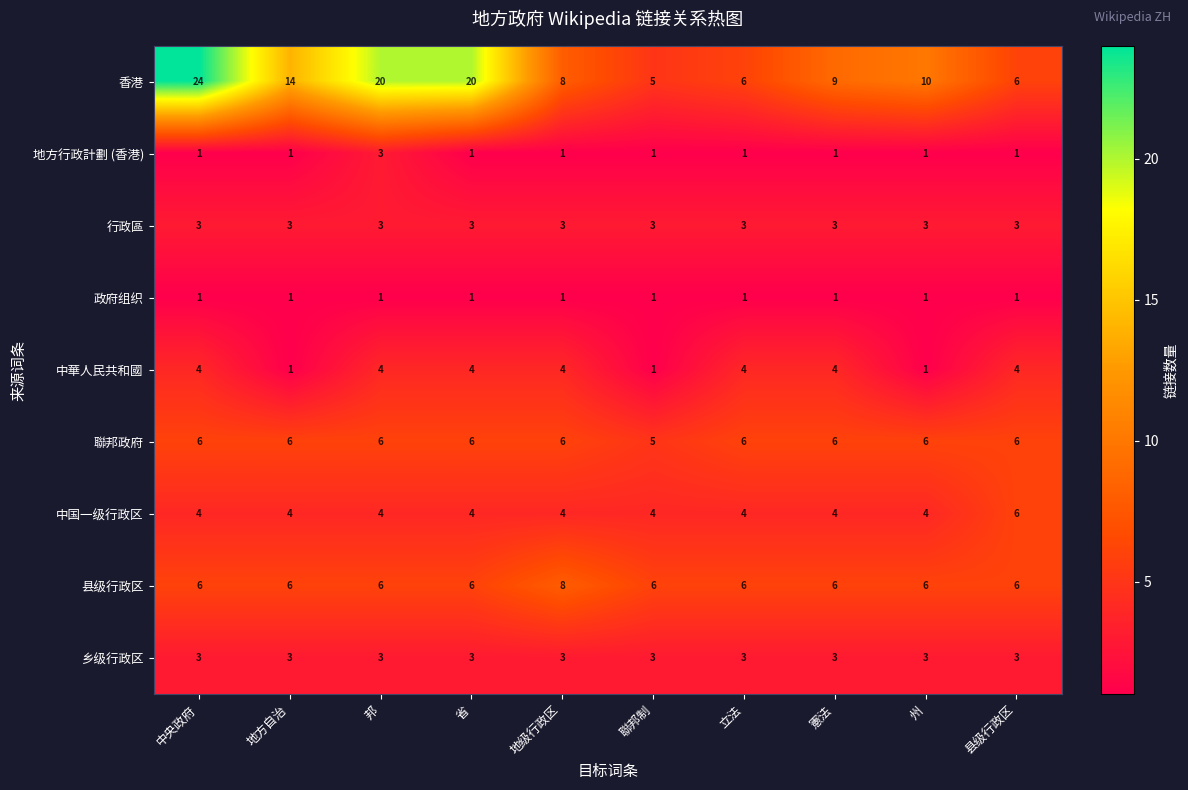

What is the sum of all 政府组织 values?

10